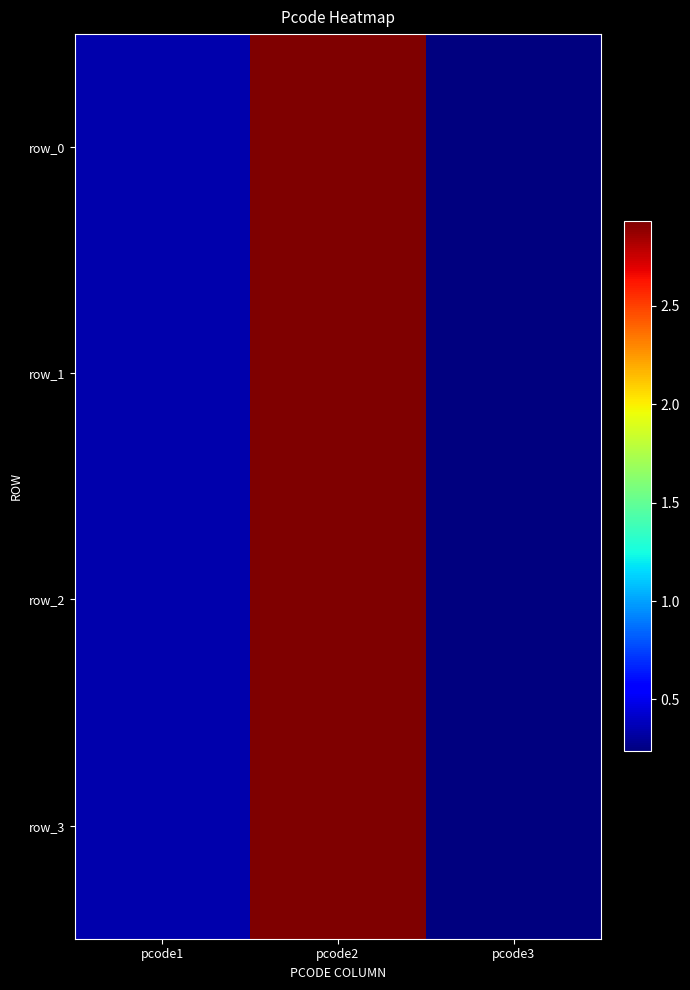

Reading left to right, list all the values displayed in this chart.

row_0: 3468337421	29302383323	2349823084
row_1: 3468340596	29302383323	2349823084
row_2: 3468347106	29302383323	2349823084
row_3: 3468348846	29302383323	2349823084